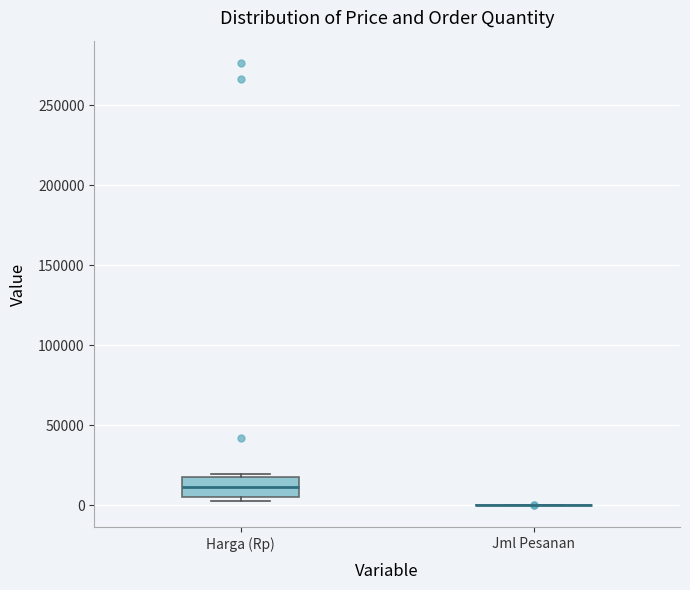

Reading left to right, transcribe this box plot: for each box, give where its median line is, the range the box spans, and where its two whiskers end, as read against the y-axis. The values are not printed on the chart, so give them approximately, as read against the axis.

Harga (Rp): median 10000, box 5000 to 20000, whiskers 5000 (just below the box's lower edge) to 20000 (just above the box's upper edge)
Jml Pesanan: box collapsed to a line at 0, whiskers 0 to 0